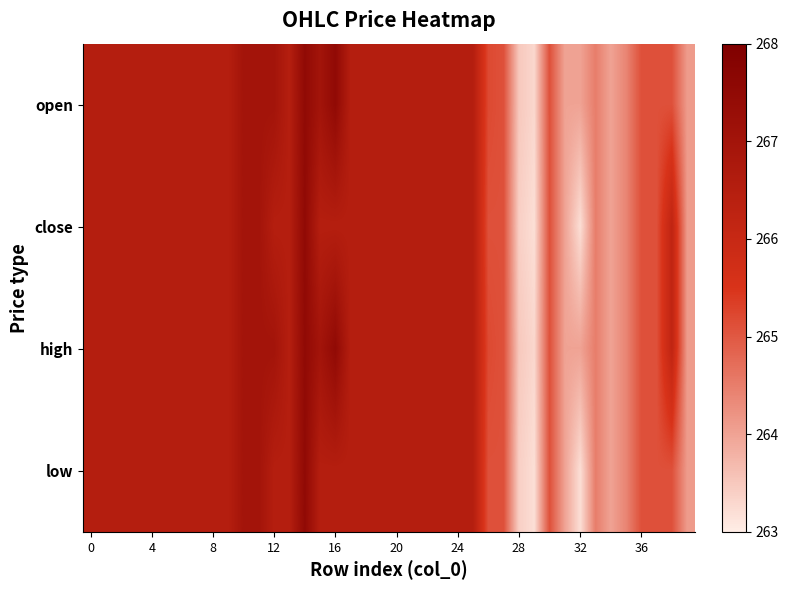

Which series has the largest range (max minus min)?

close